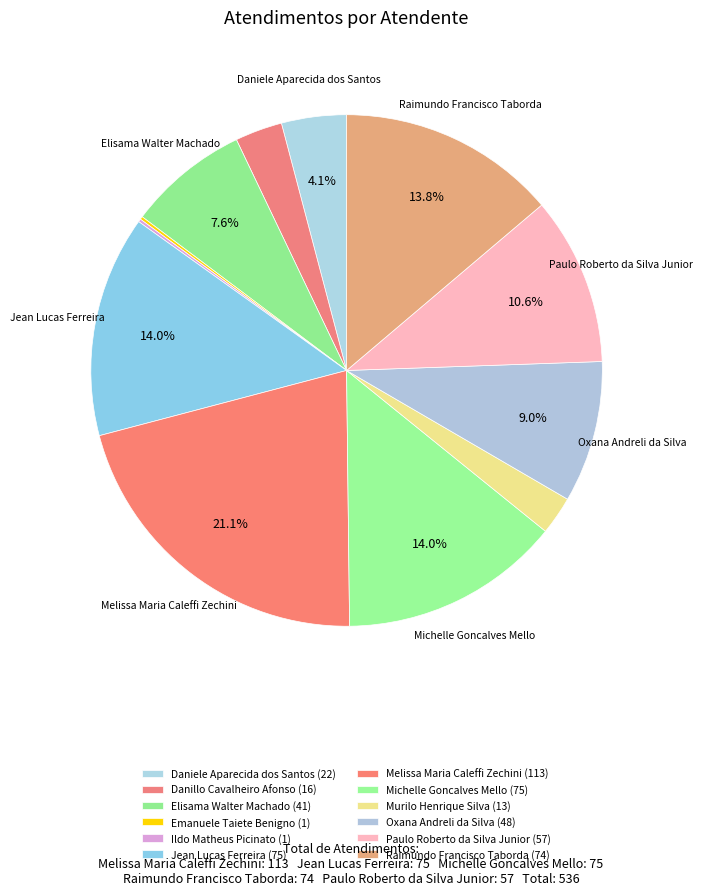

Combined, what portion of the pie is Emanuele Taiete Benigno and Jean Lucas Ferreira?

14.2%